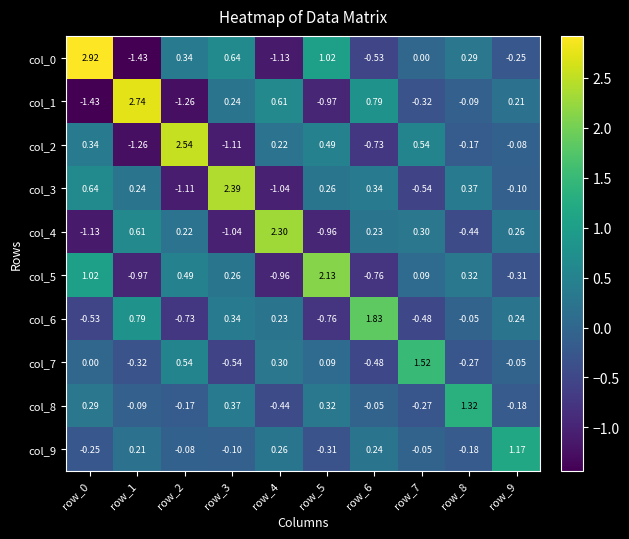

Is the value of col_6 at row_0 greater than the value of col_1 at row_5?

Yes